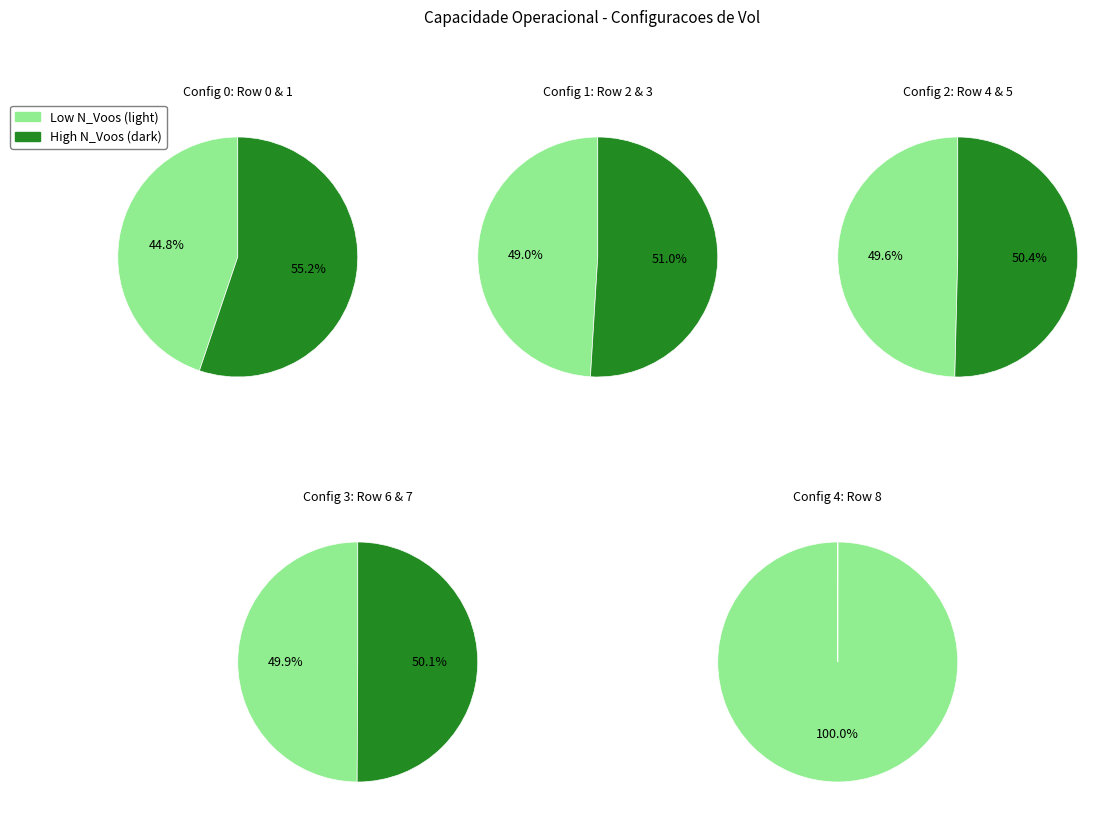

Does 1 represent more than half of the total?

No